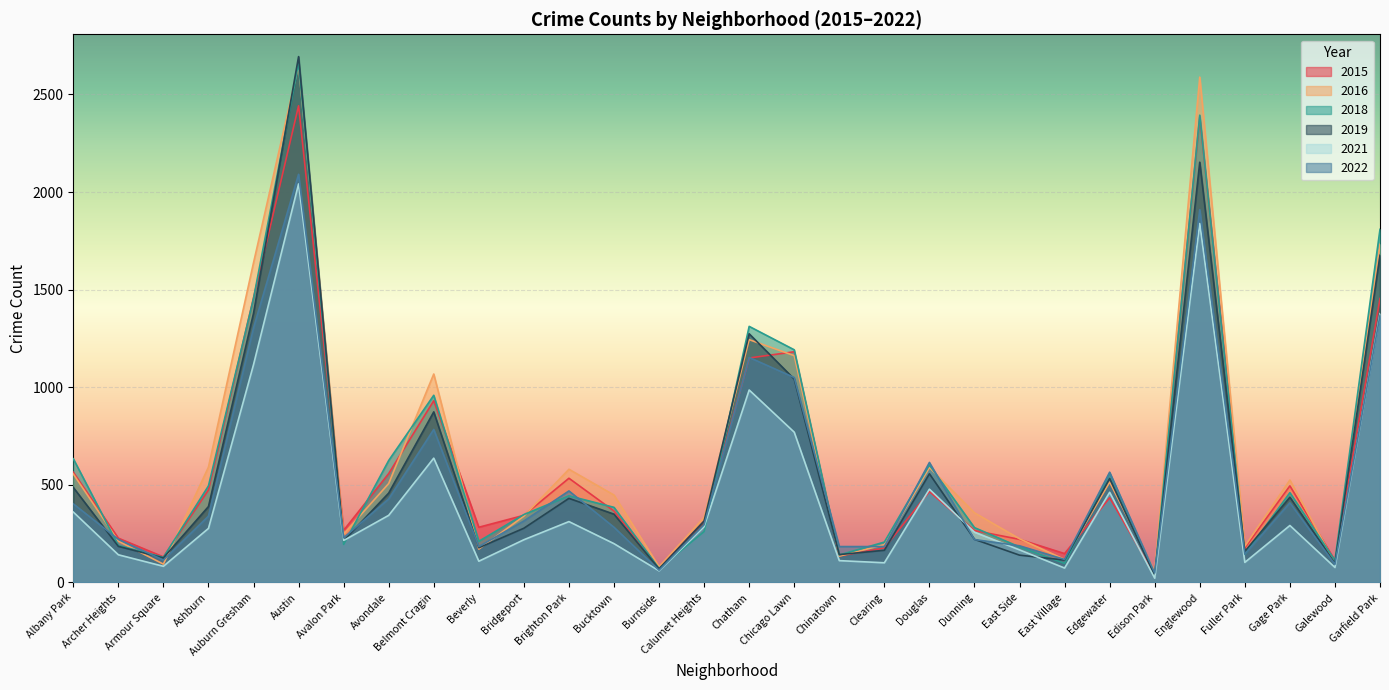

What is the difference between the 2015 values at Edison Park and Bridgeport?

306